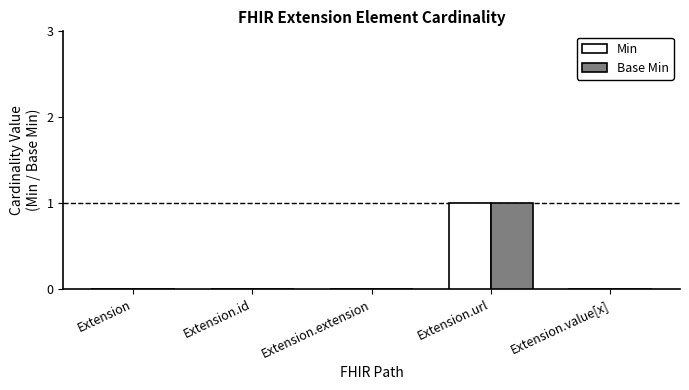

Read the Min value at Extension.url.

1